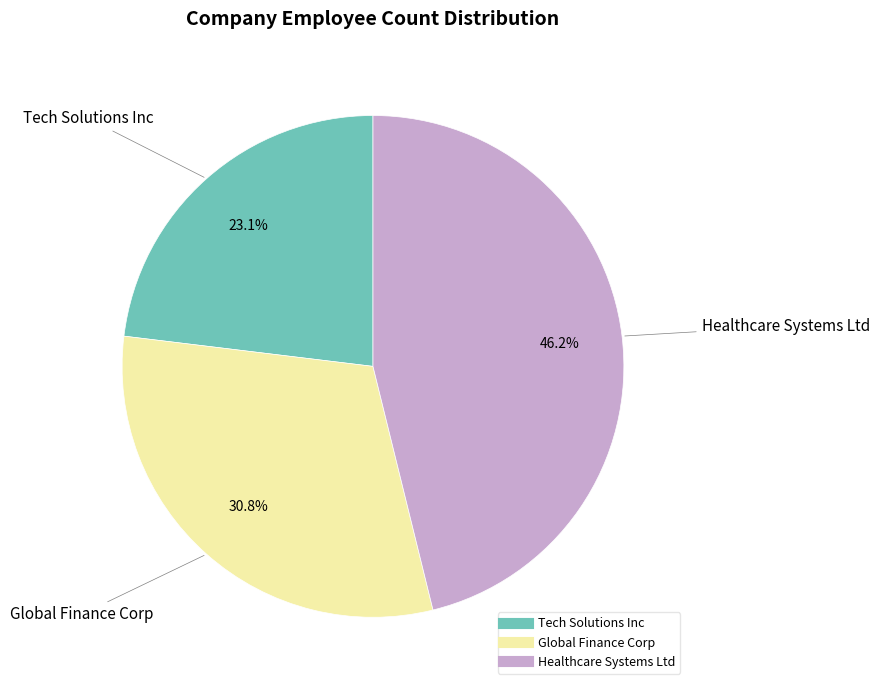

How much of the chart is everything except Tech Solutions Inc?

76.9%